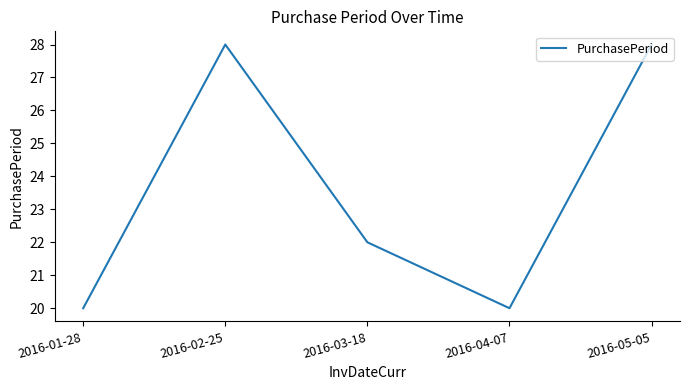

What is the minimum value shown in the chart?

20